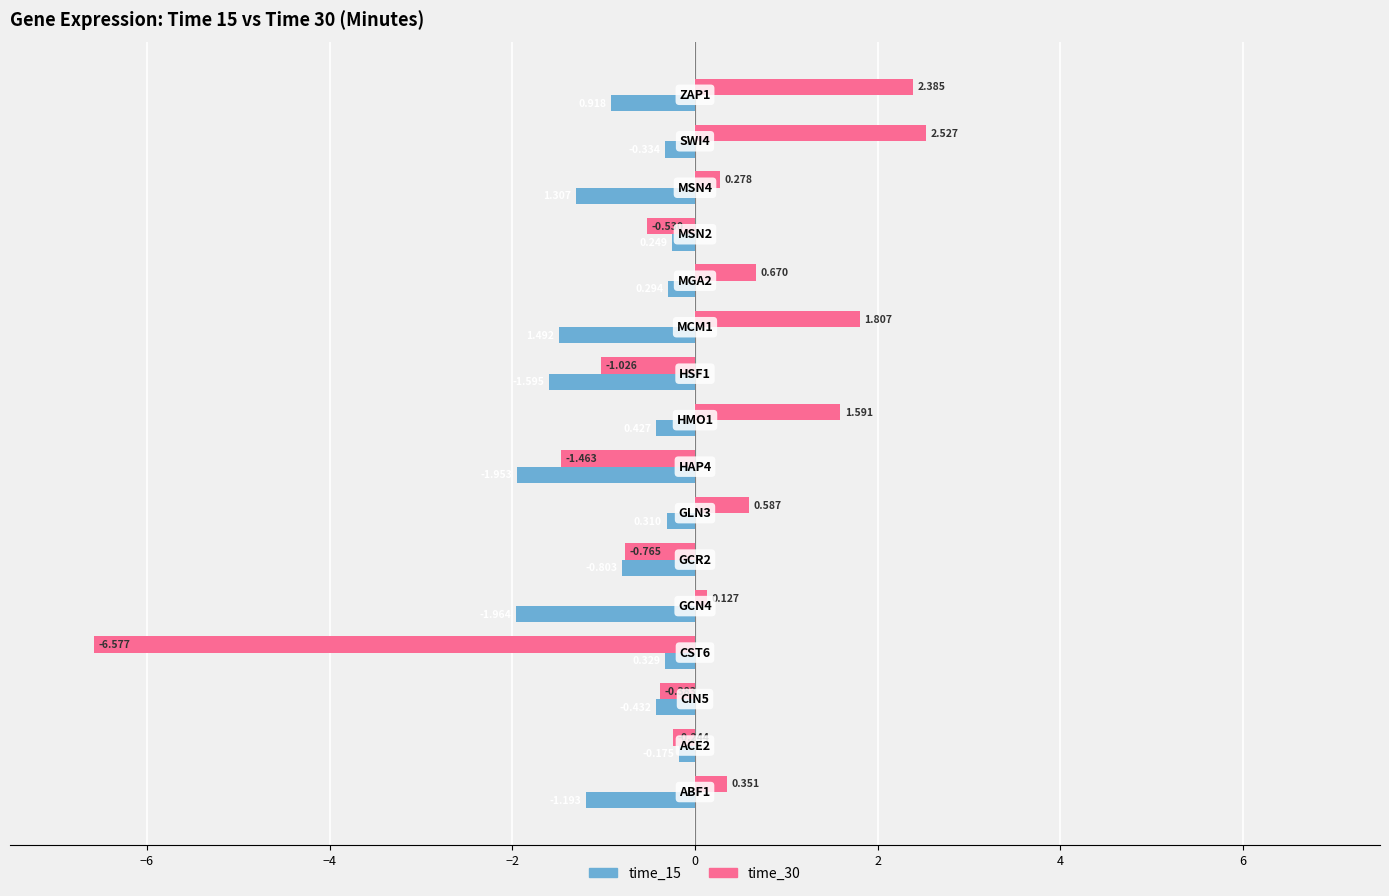

What is the highest value of the time_15 series?

-0.2